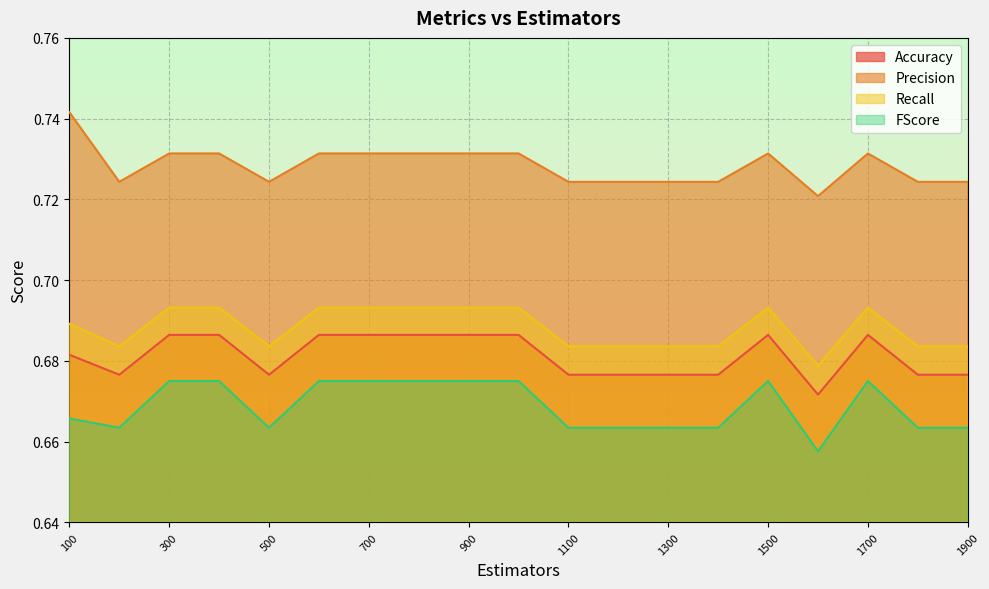

Which series changed the most between 300 and 1600?

FScore